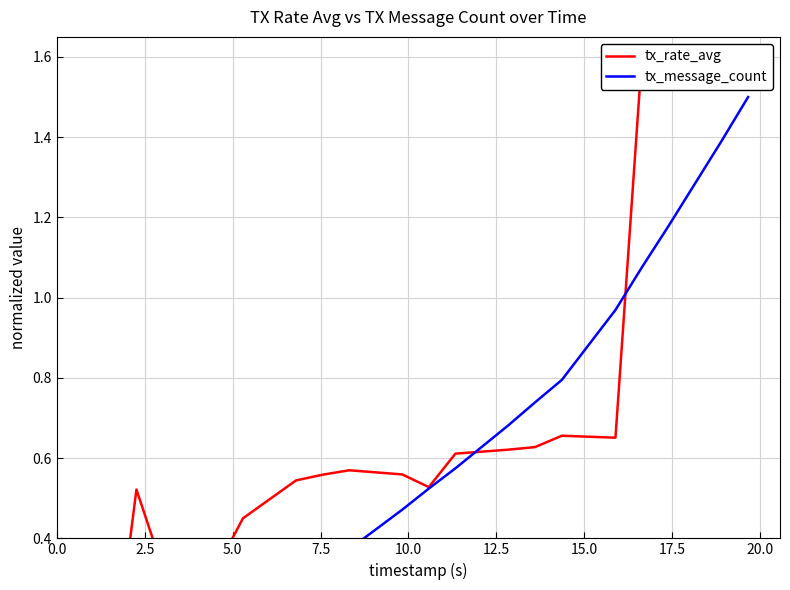

Where is the first local minimum for tx_rate_avg?

10